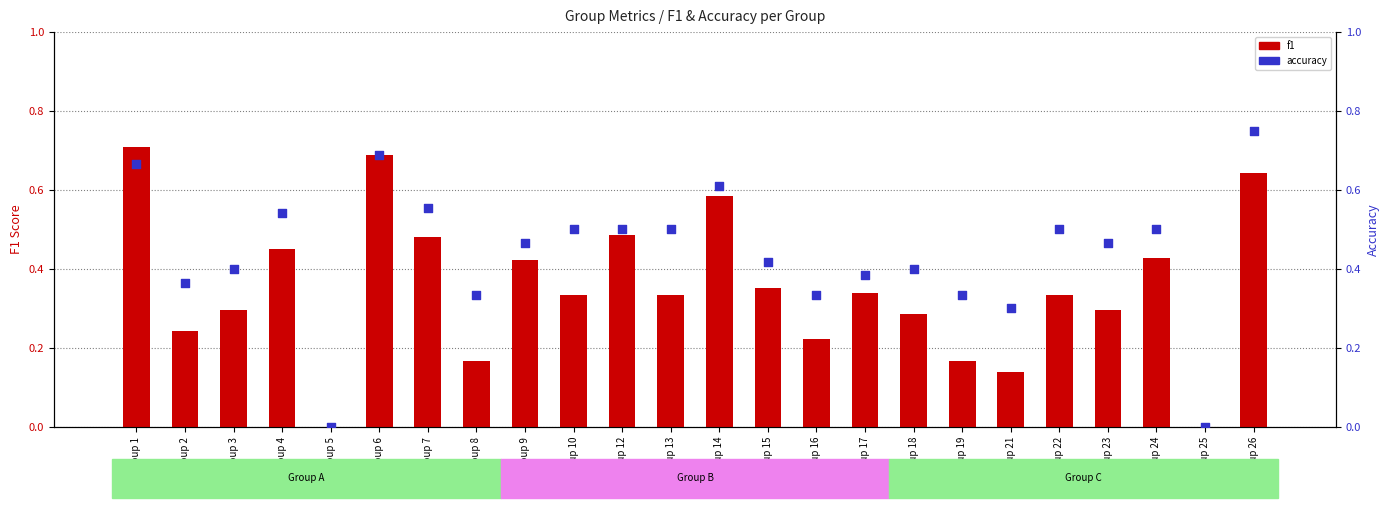

Which series reaches the maximum Y coordinate?

accuracy